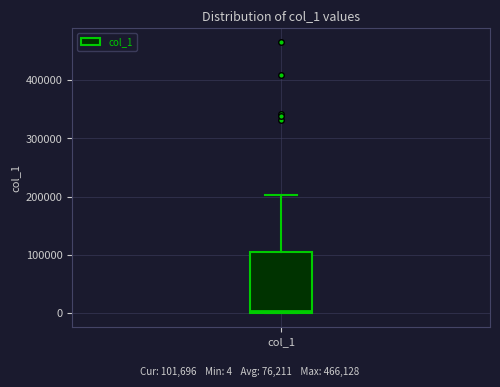

Read this box plot against the y-axis: the position of the median line, the range covered by the box, and the ends of both whiskers. The values are not printed on the chart, so give them approximately, as read against the axis.

median 0, box 0 to 110000, whiskers 0 to 200000